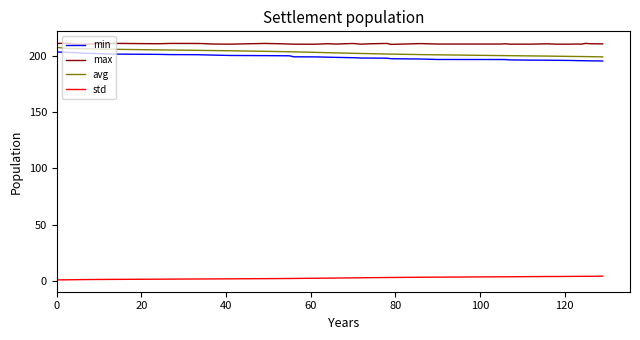

What is the maximum value shown in the chart?

211.1